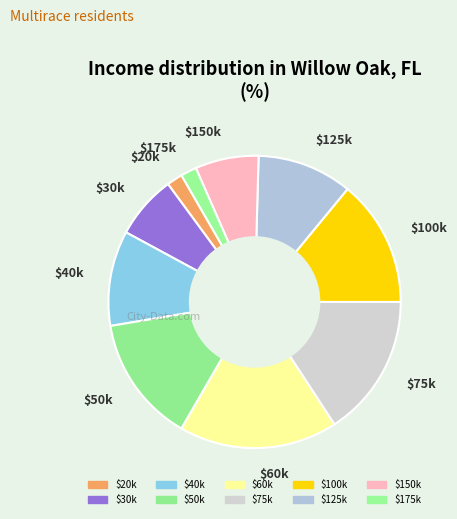

Which slice is the largest?

$60k